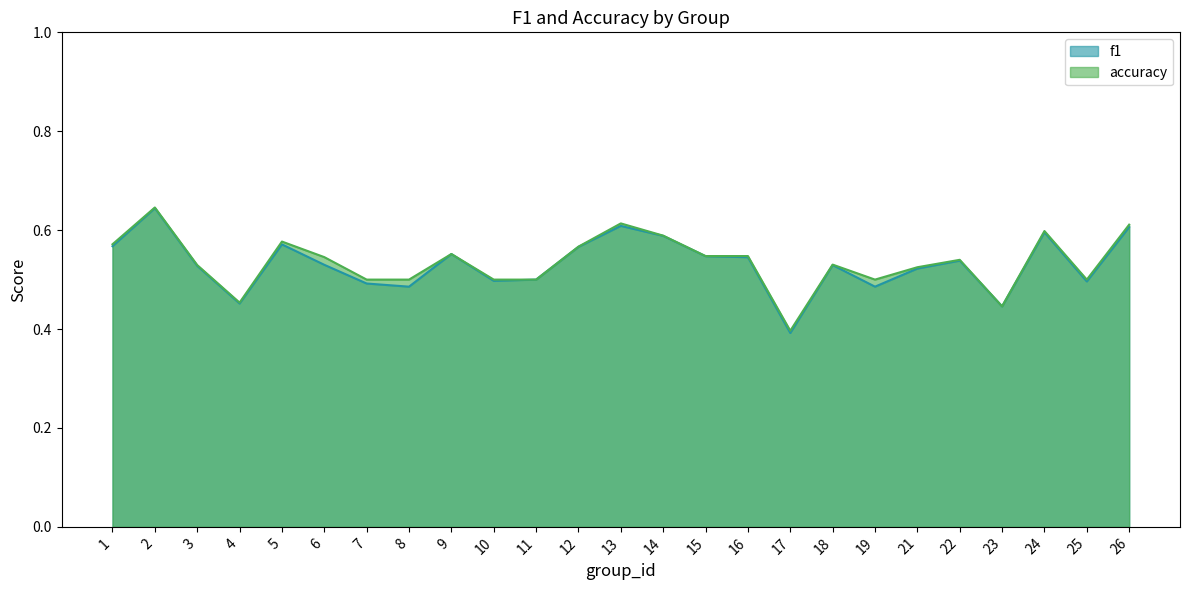

At which label does f1 reach its peak?

2